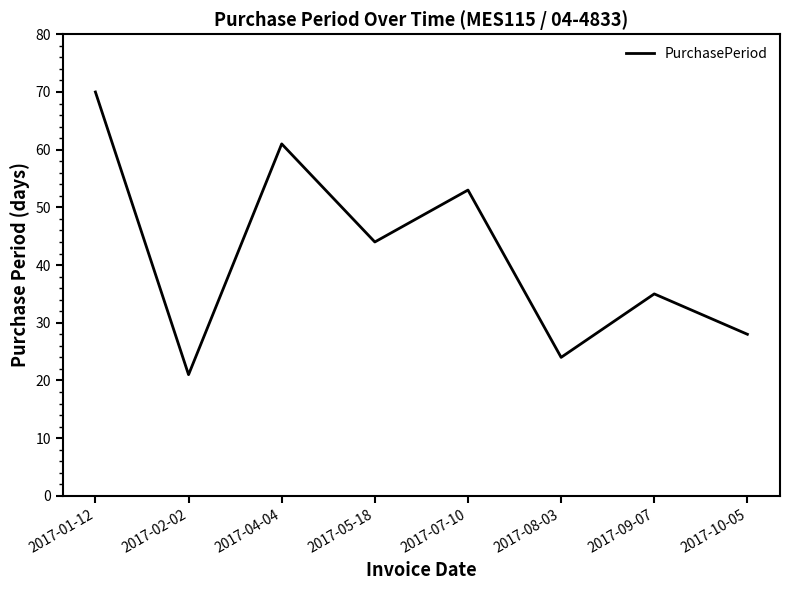

True or false: the data has more than 1 interior local peaks.

True